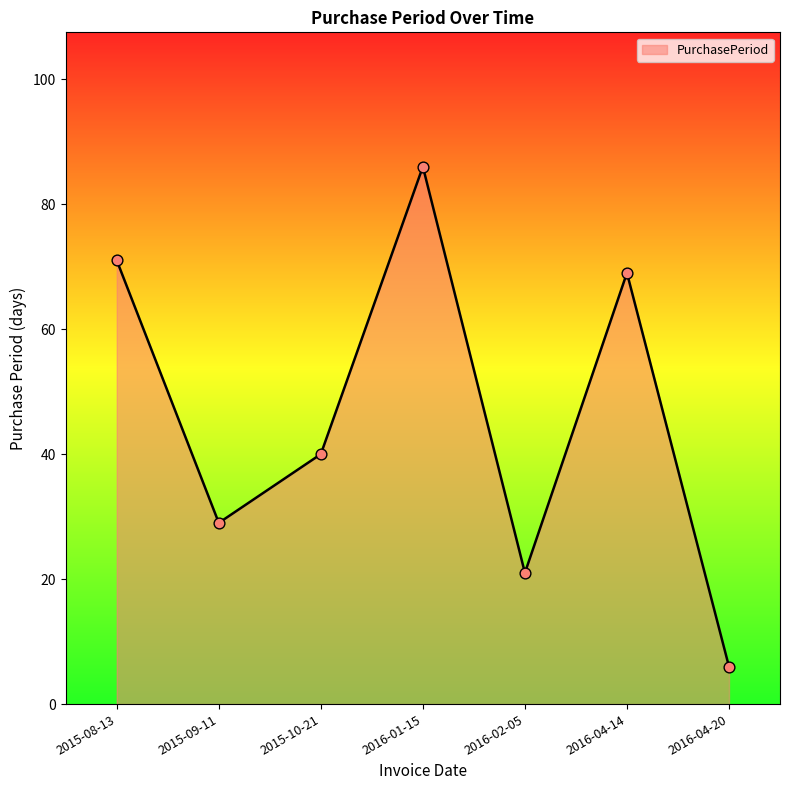

Which has a higher value, 2016-04-14 or 2016-02-05?

2016-04-14